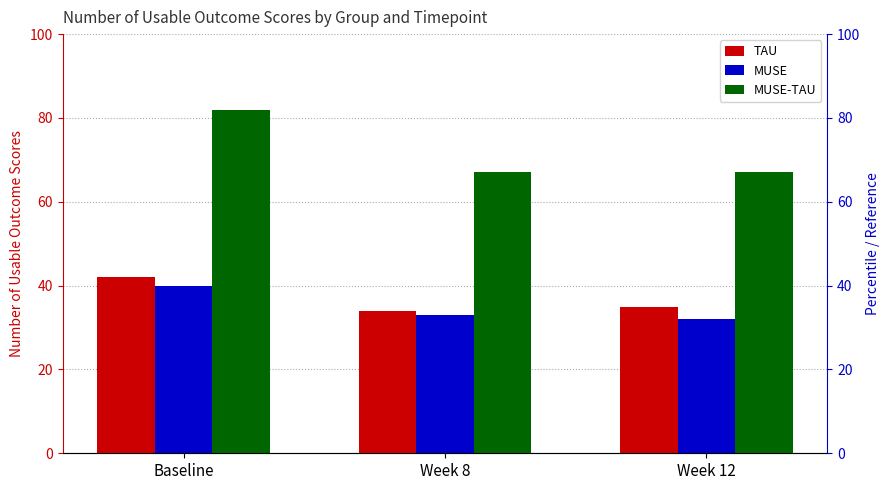

Which label corresponds to the largest value in the chart?

Baseline